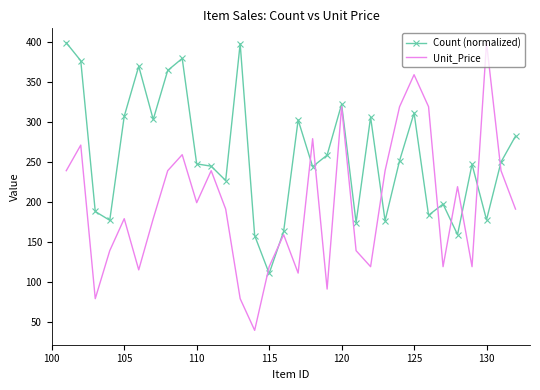

Which series ends up on top after the final intersection of Count (normalized) and Unit_Price?

Count (normalized)